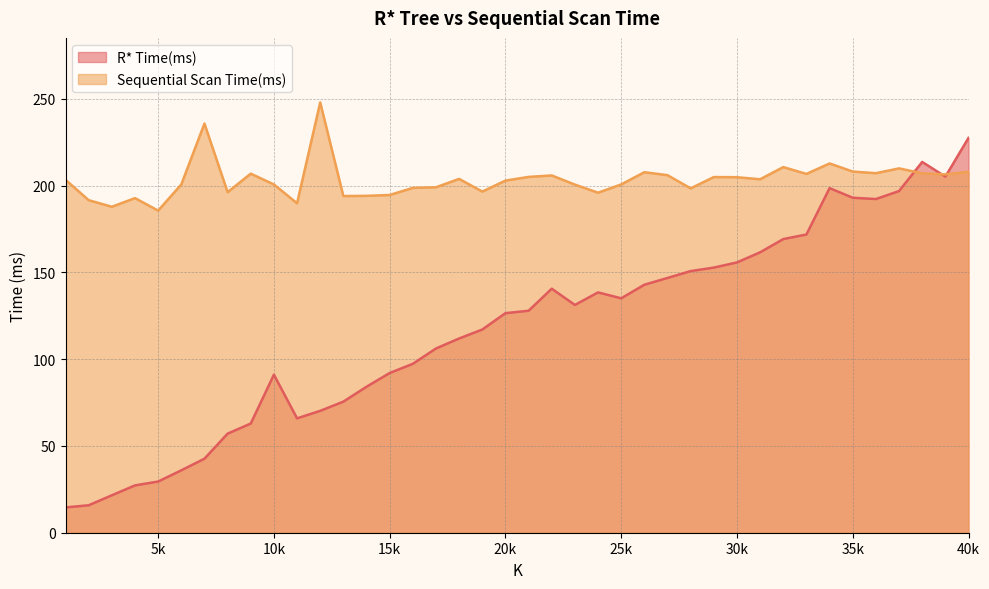

Does the chart have visible grid lines?

Yes